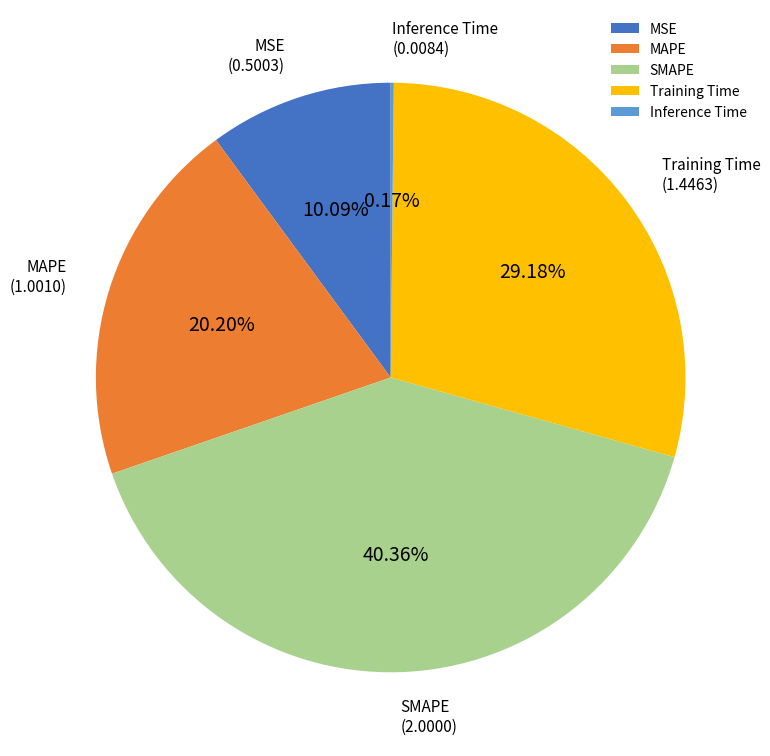

Is it true that MSE is 1% of the pie?

False